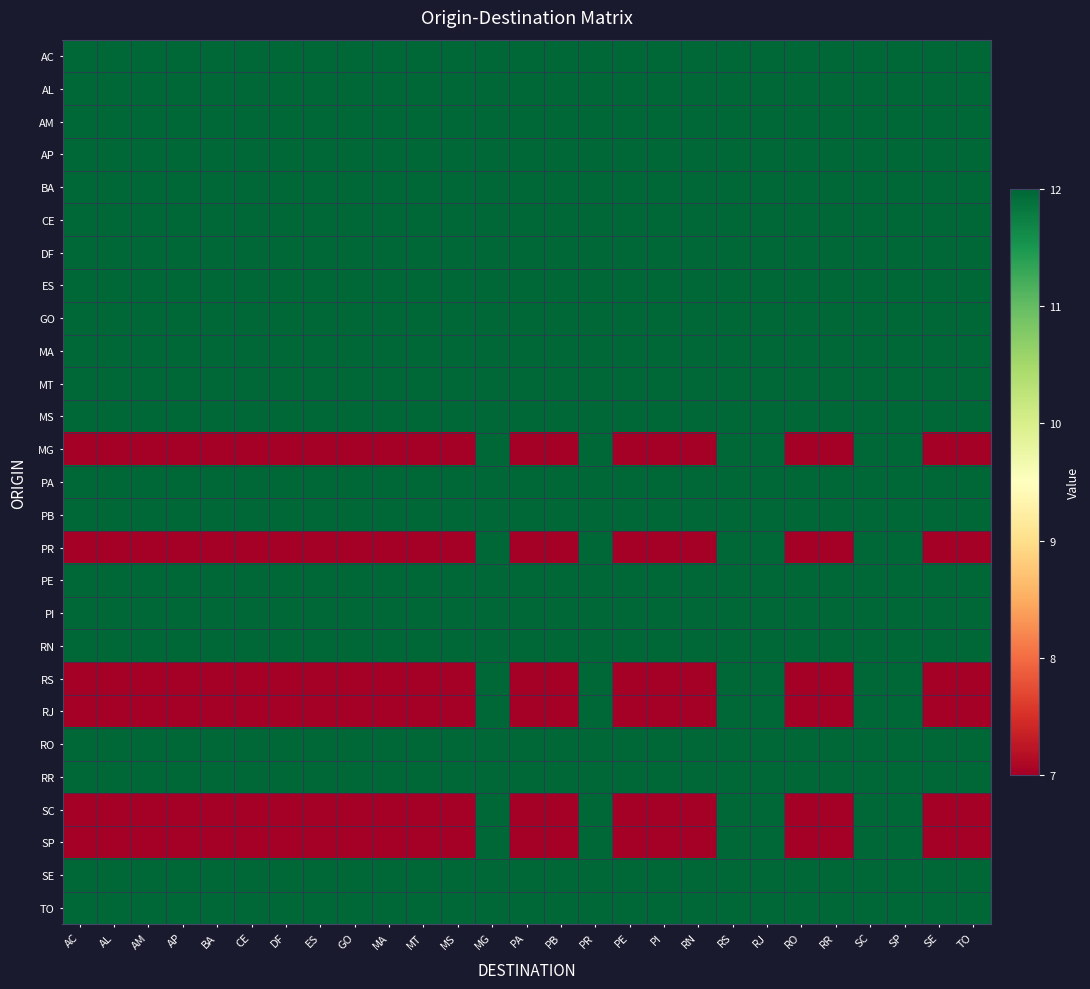

Between DF and RJ, which is larger?

DF